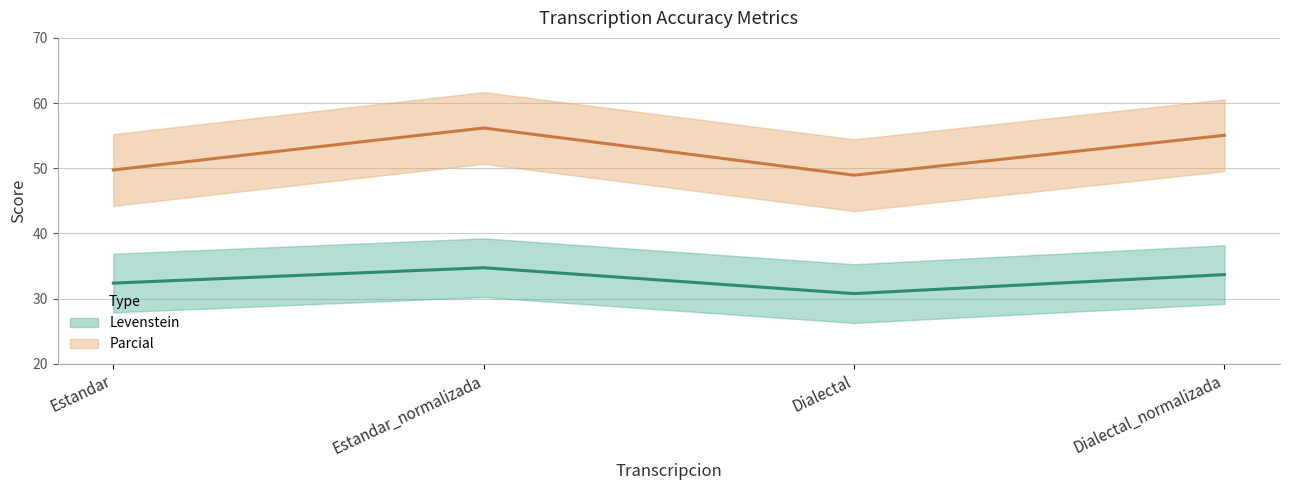

Does the chart display data point markers on the line(s)?

No